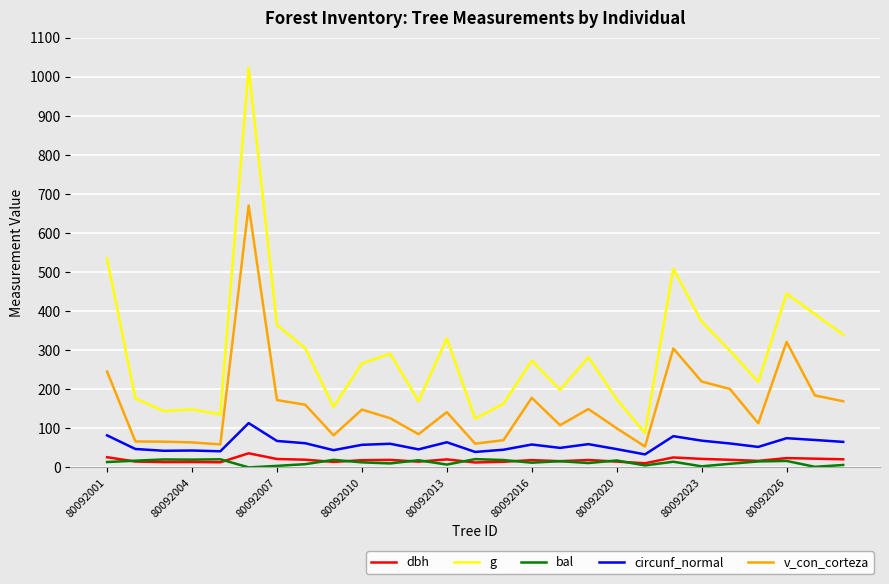

What is the difference between the second highest and minimum values in the g series?

446.8